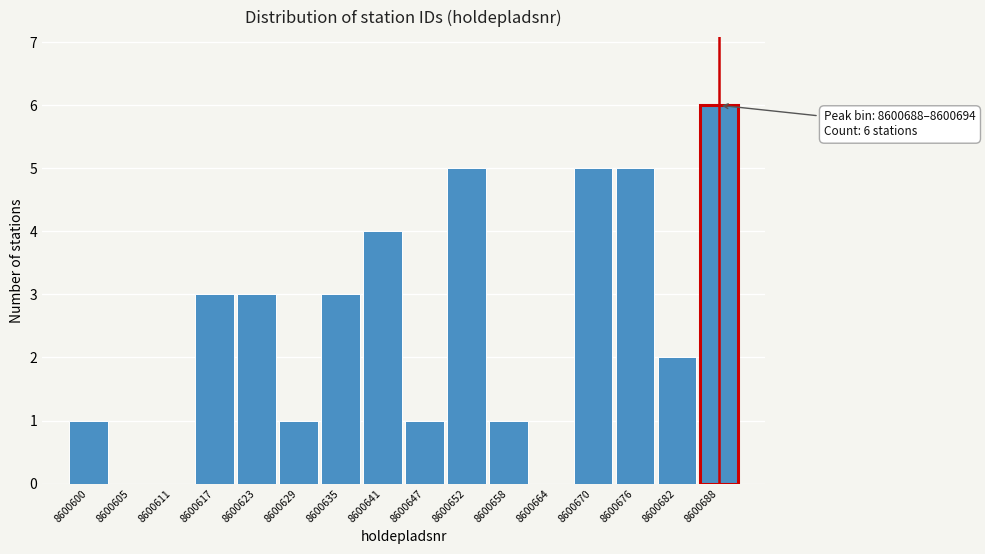

Reading left to right, extract all data points from this chart.

8600600=1	8600605=0	8600611=0	8600617=3	8600623=3	8600629=1	8600635=3	8600641=4	8600647=1	8600652=5	8600658=1	8600664=0	8600670=5	8600676=5	8600682=2	8600688=6